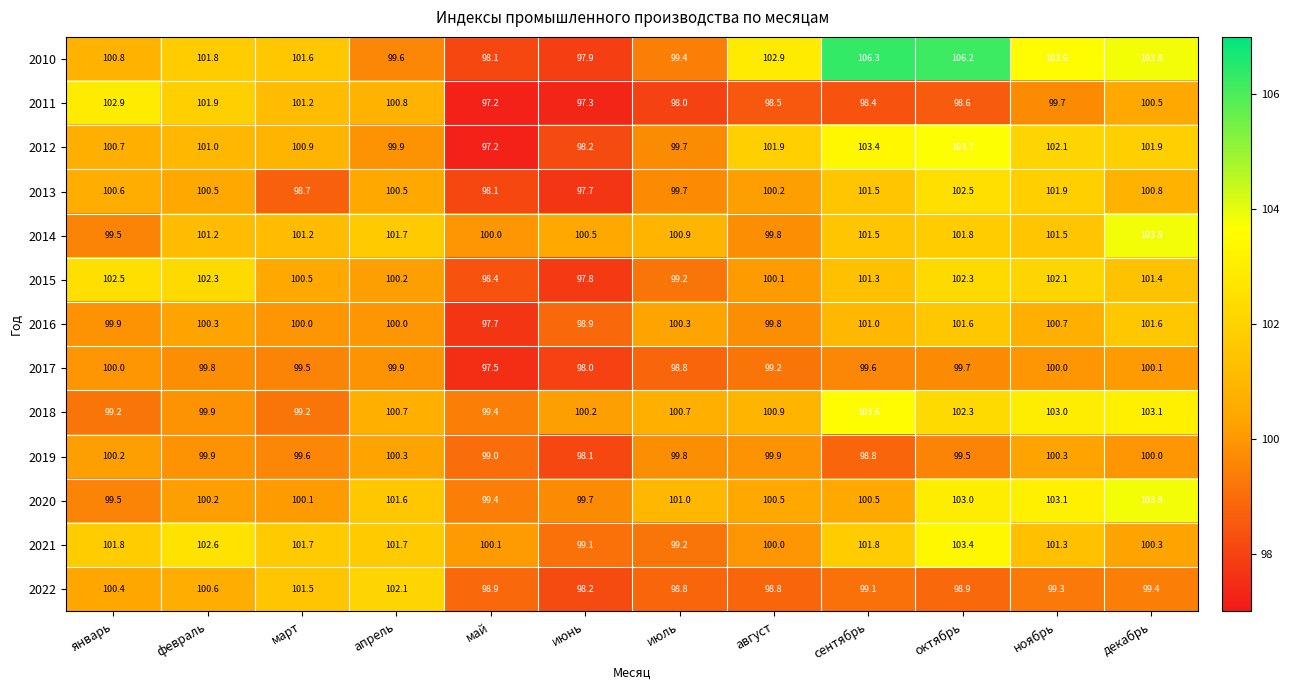

How many categories are shown in the chart?

12